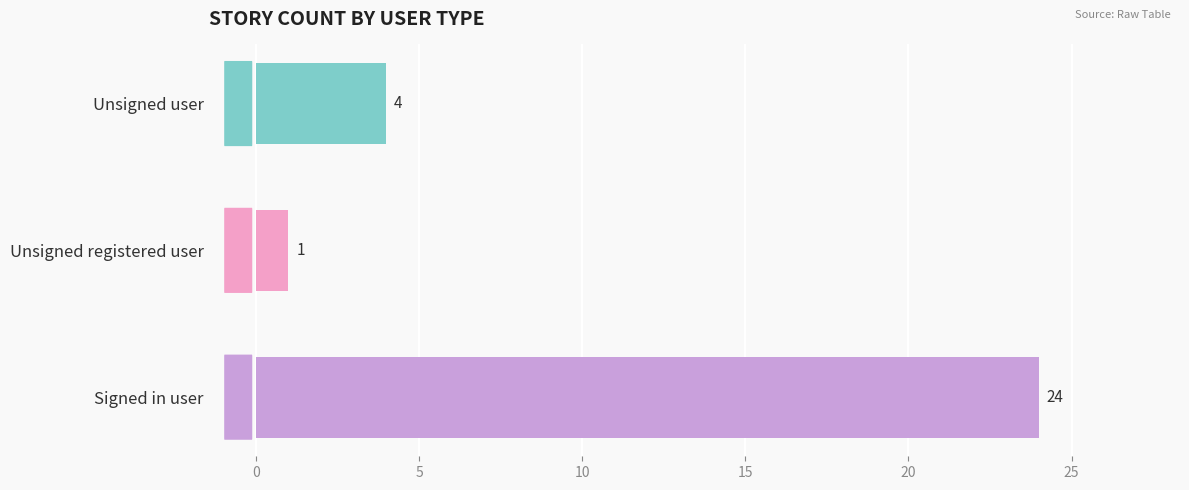

What is the smallest value displayed?

1